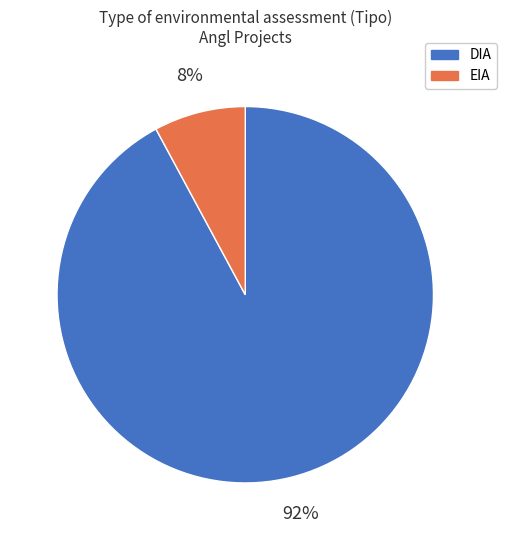

Between EIA and DIA, which is larger?

DIA